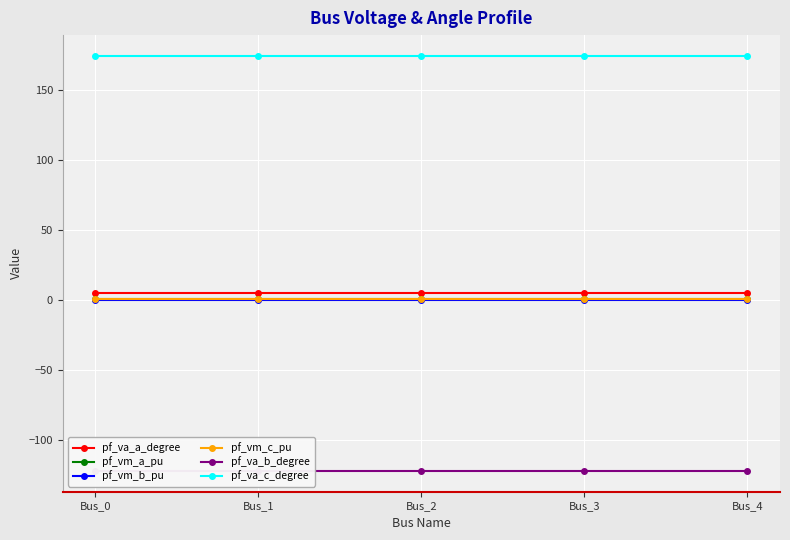

What is the total value across all series at Bus_2?

59.1